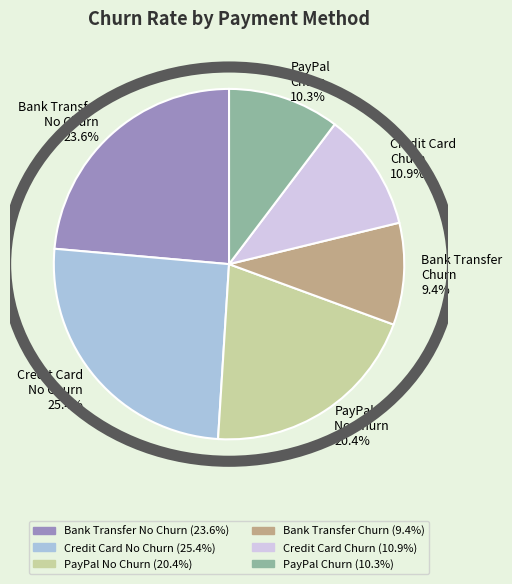

Is there any slice that represents more than half of the pie?

No